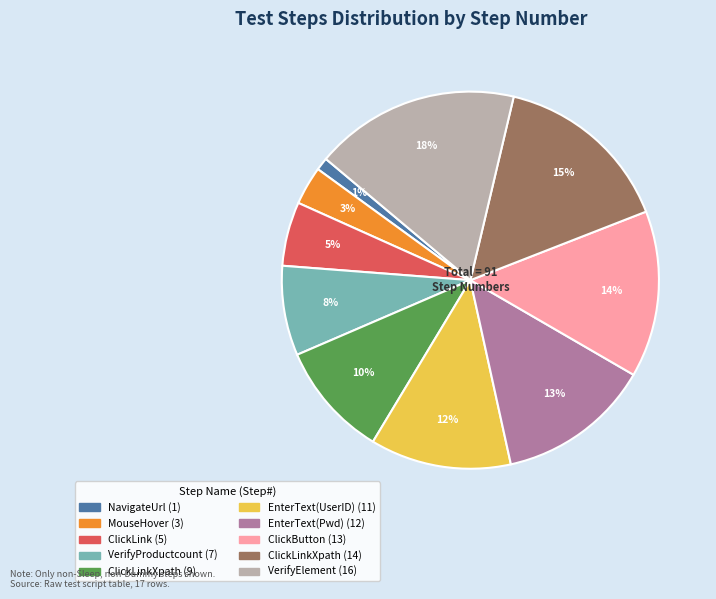

To the nearest percent, what is the average slice percentage?

10%